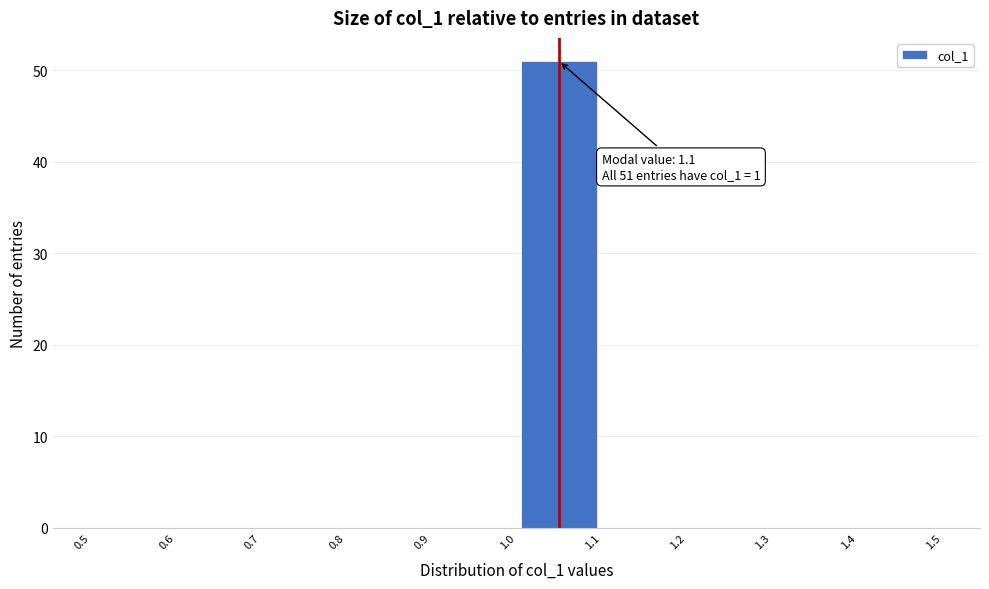

Over which range of the x-axis is the bar tallest?

1.0 to 1.1